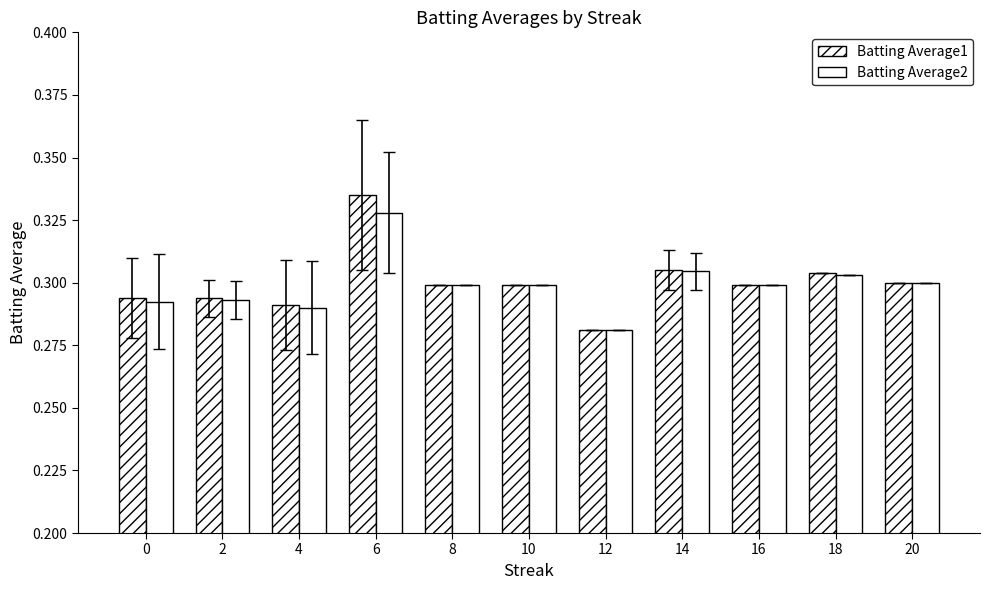

Is it true that Batting Average2 equals 0.5 at 18?

False